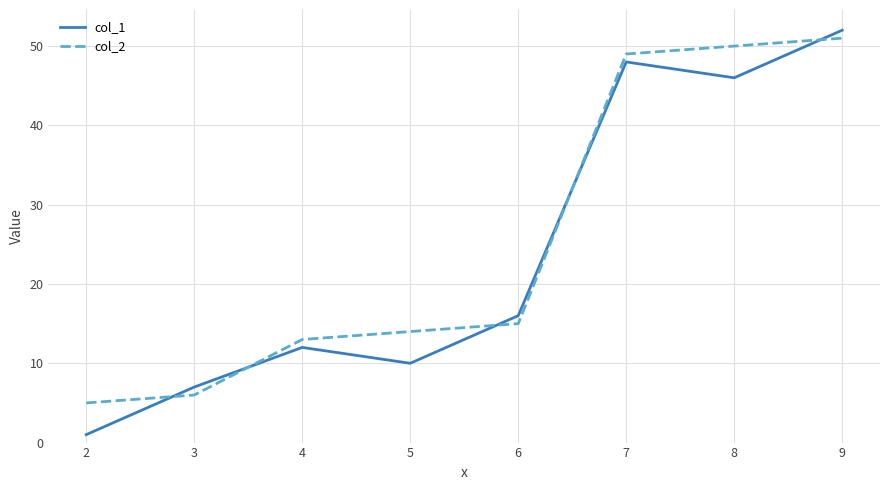

What is the approximate value of col_1 at 5?

10